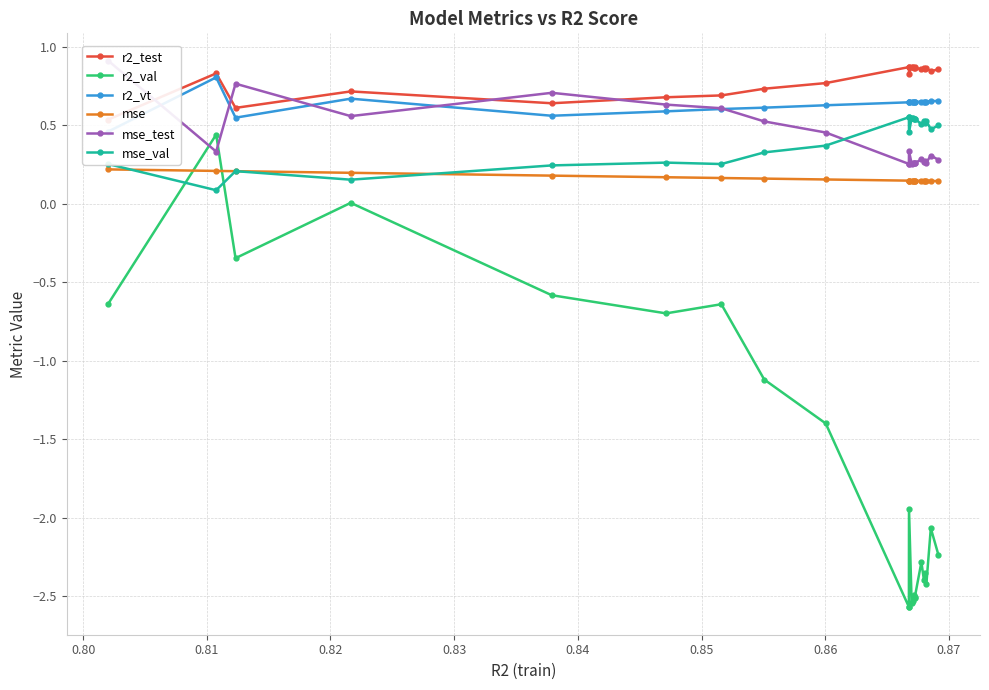

True or false: mse_val has more than 2 interior local peaks.

True